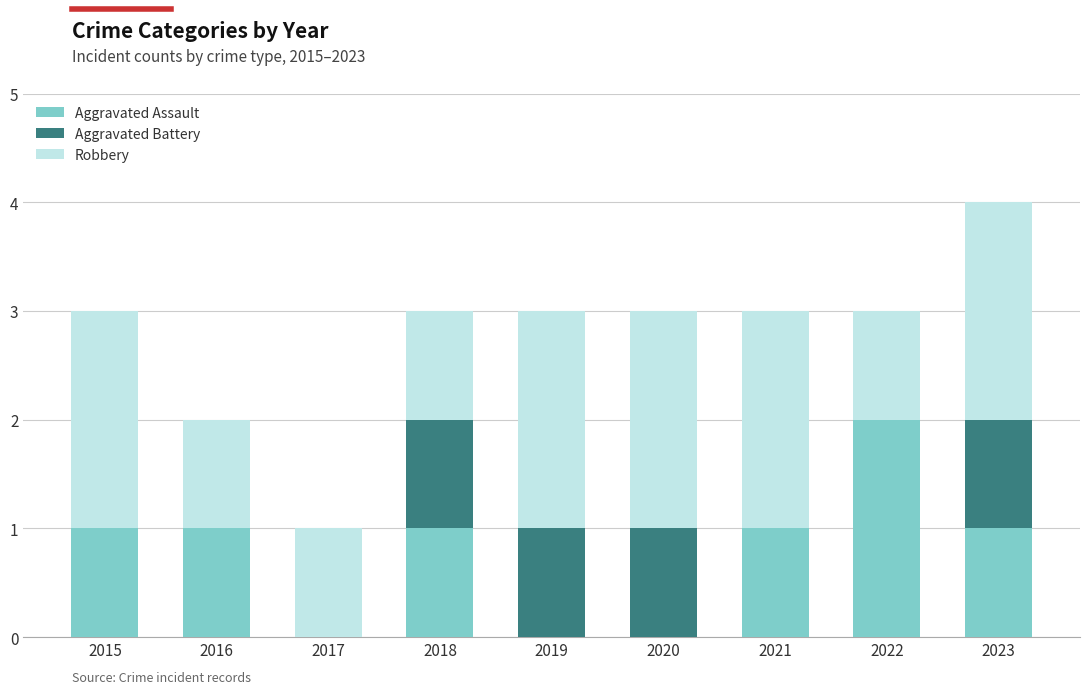

The value of Aggravated Assault at 2021 is 0. True or false?

False